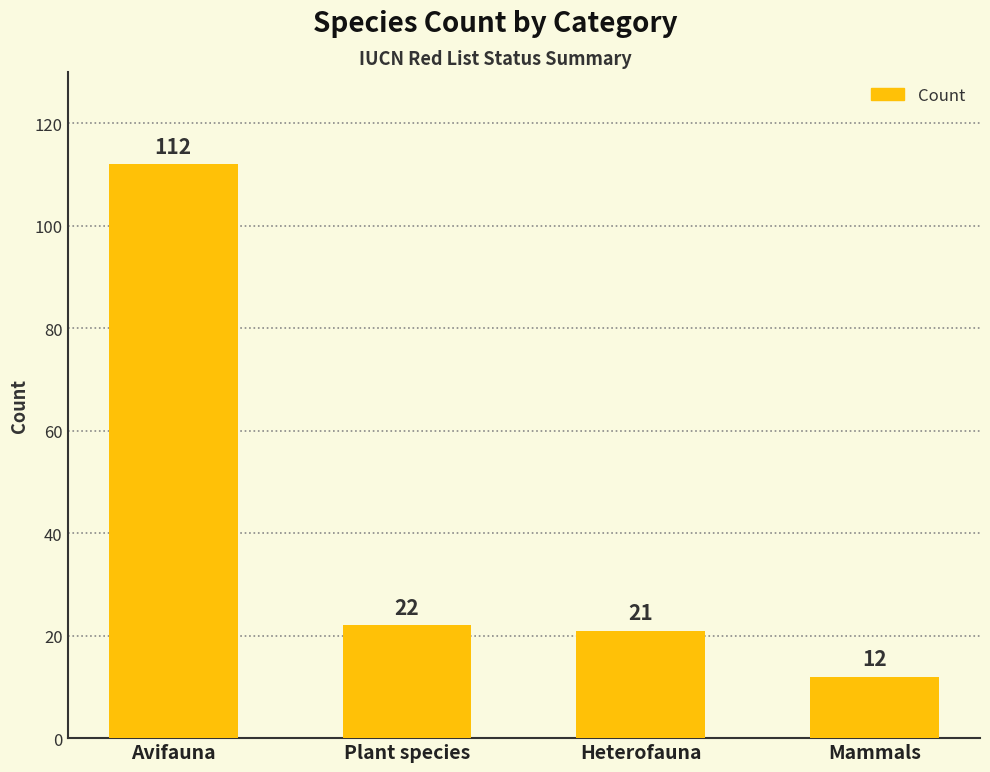

Reading left to right, what are all the values shown in this chart?

Avifauna=112	Plant species=22	Heterofauna=21	Mammals=12